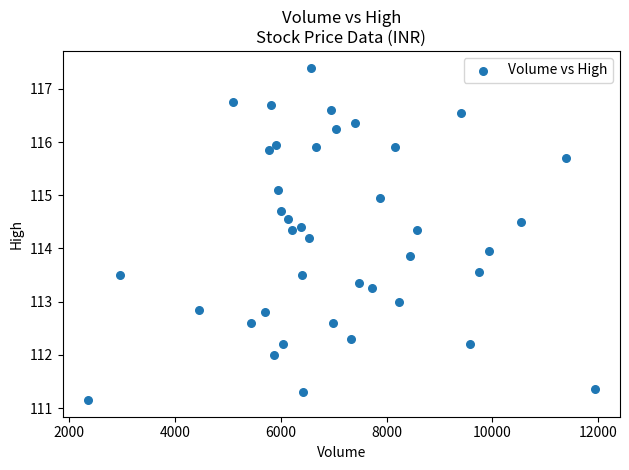

What is the range of X values (max minus min)?

9577.0